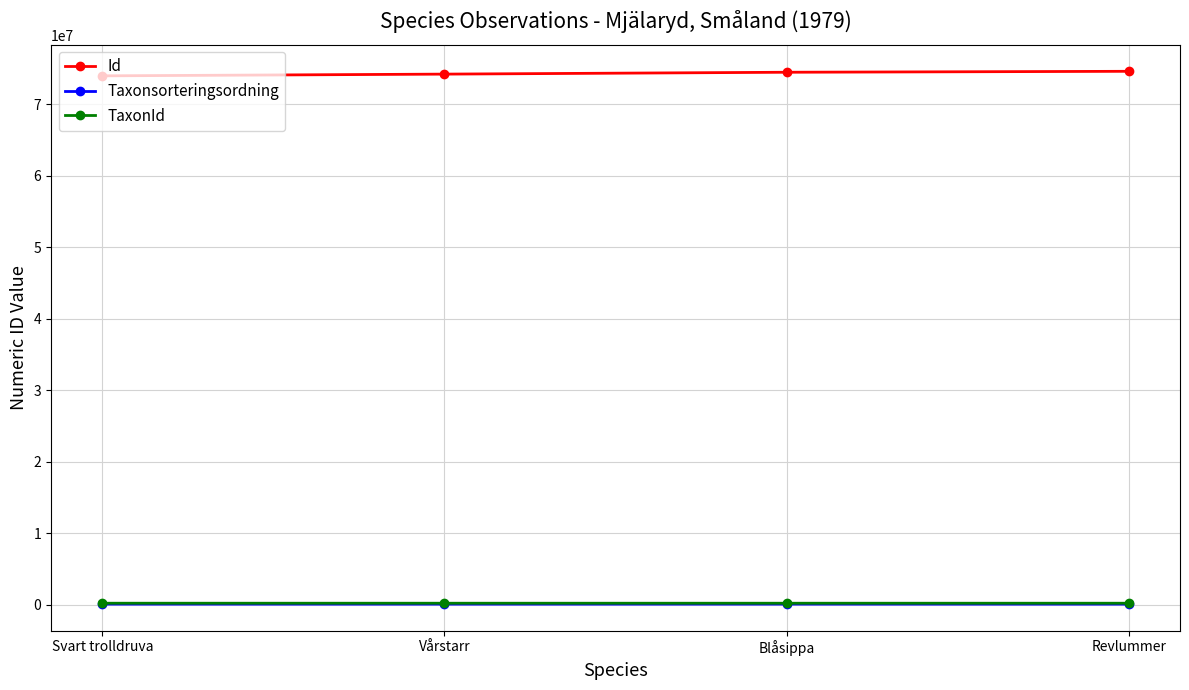

What is the greatest value displayed?

74601855